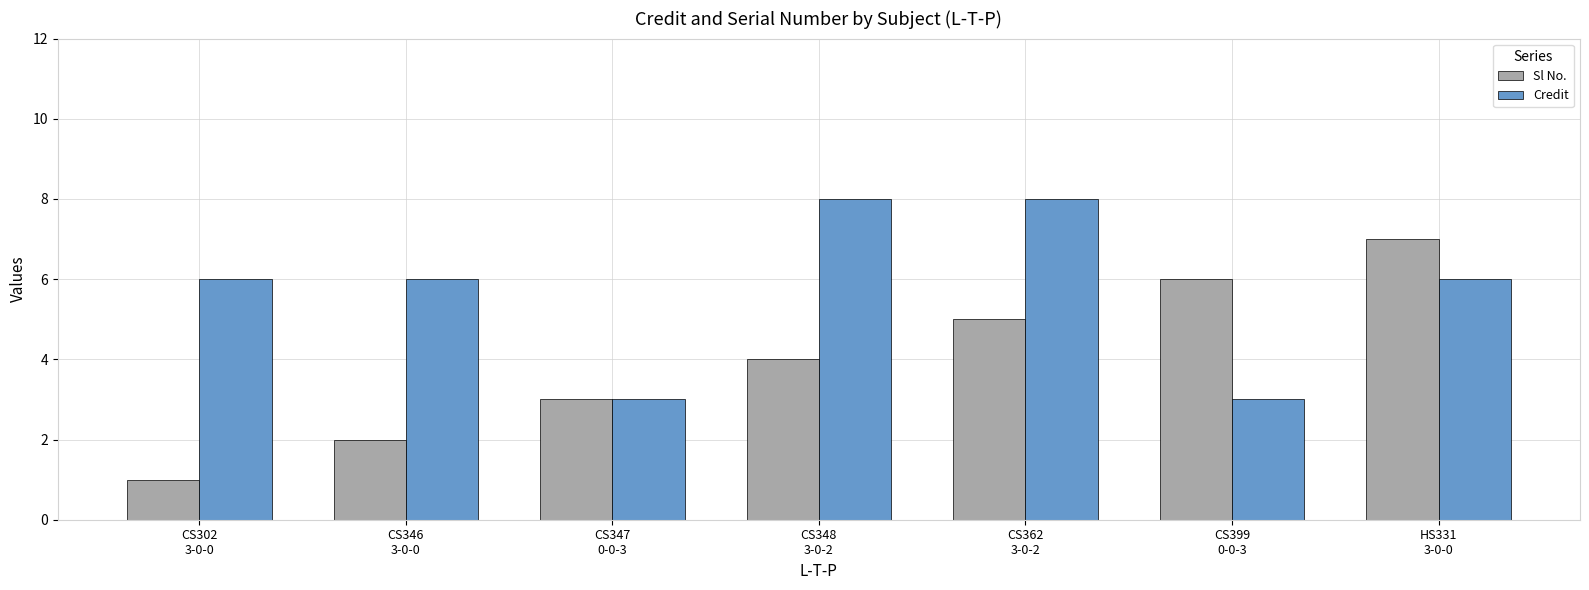

At how many categories does at least one series exceed 1?

7